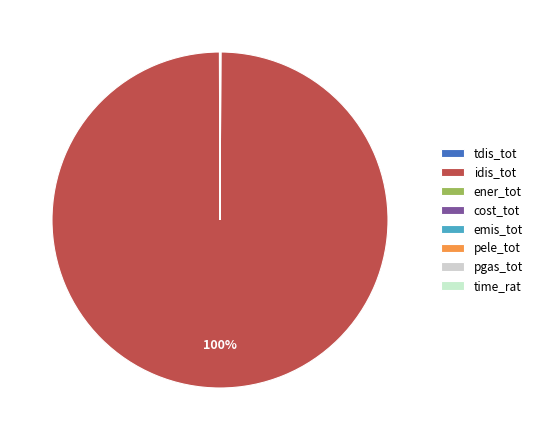

Count the number of slices in the pie.

8